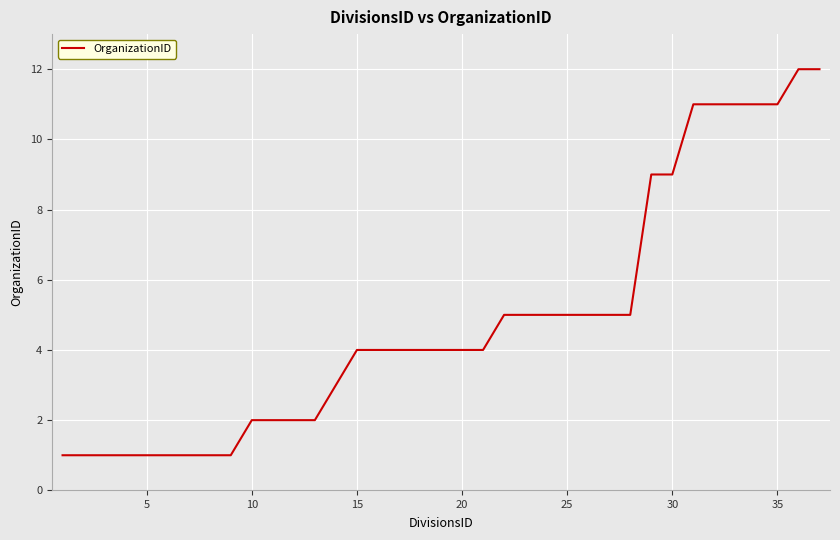

What is the difference between the maximum and minimum values?

11